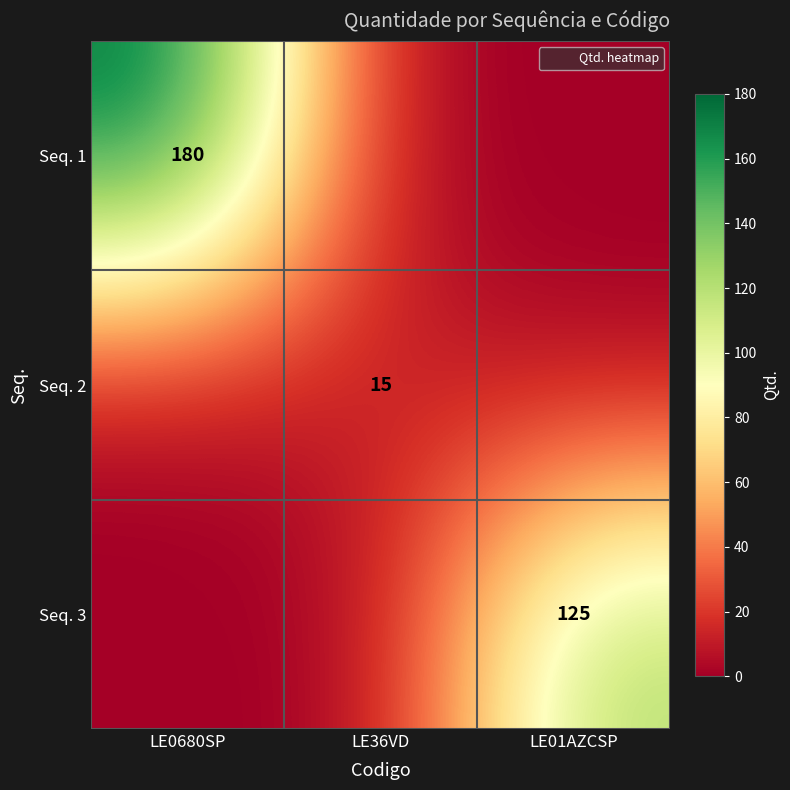

What is the average value of the Seq. 1 series?

60